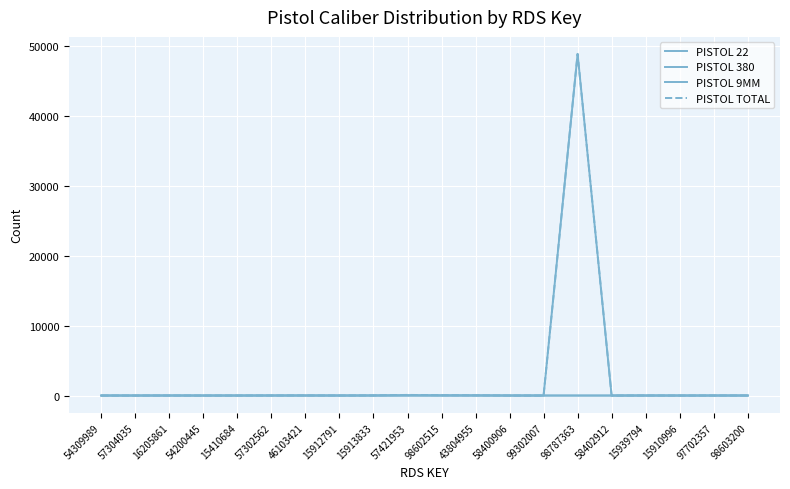

Does the chart display data point markers on the line(s)?

No